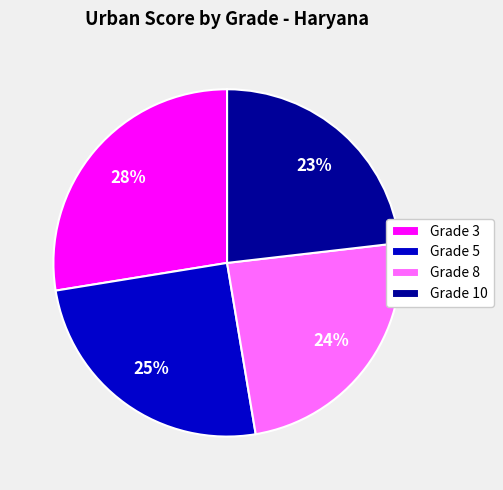

Which slice is the largest?

Grade 3